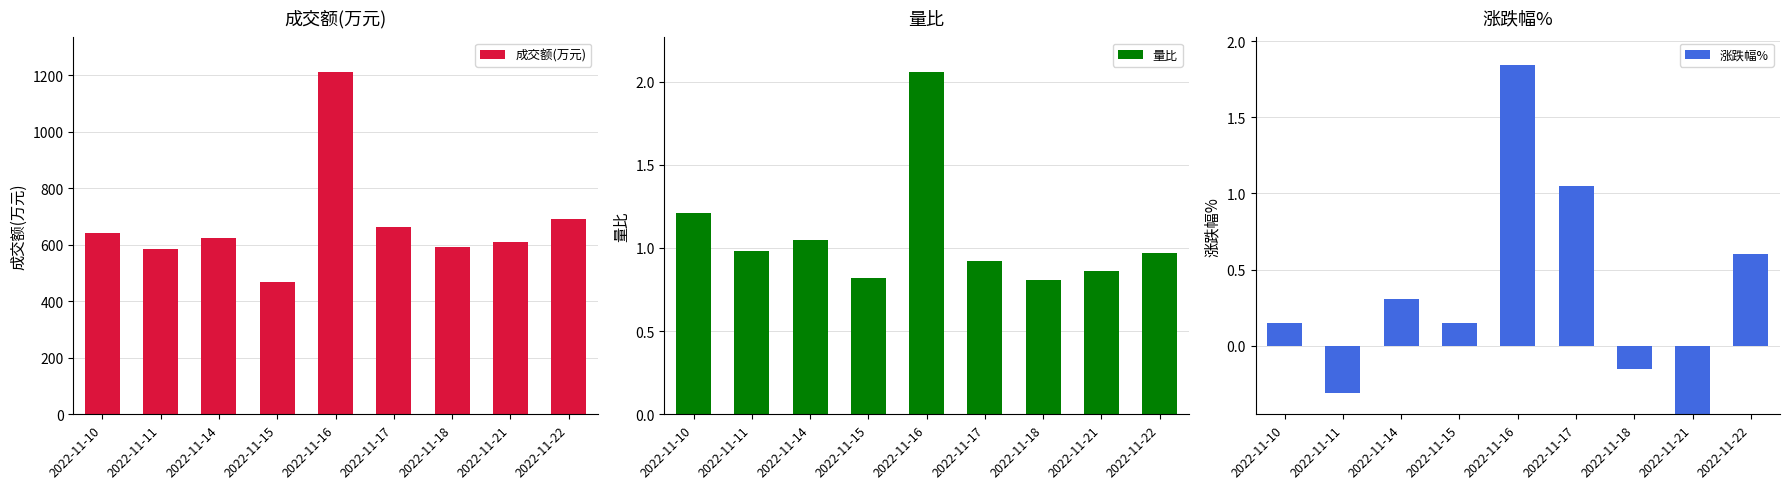

The 成交额(万元) series shows 382.4 at 2022-11-18. True or false?

False